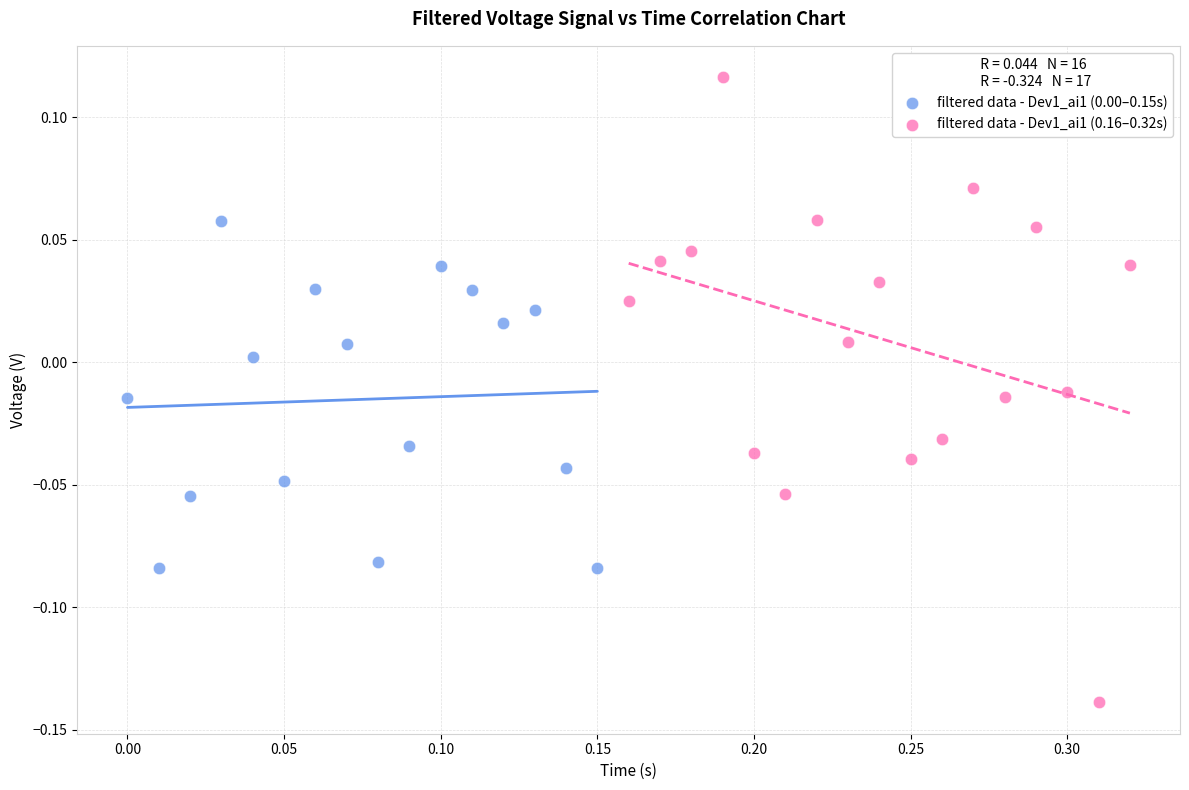

Which series contains the highest Y value?

filtered data - Dev1_ai1 (0.16–0.32s)